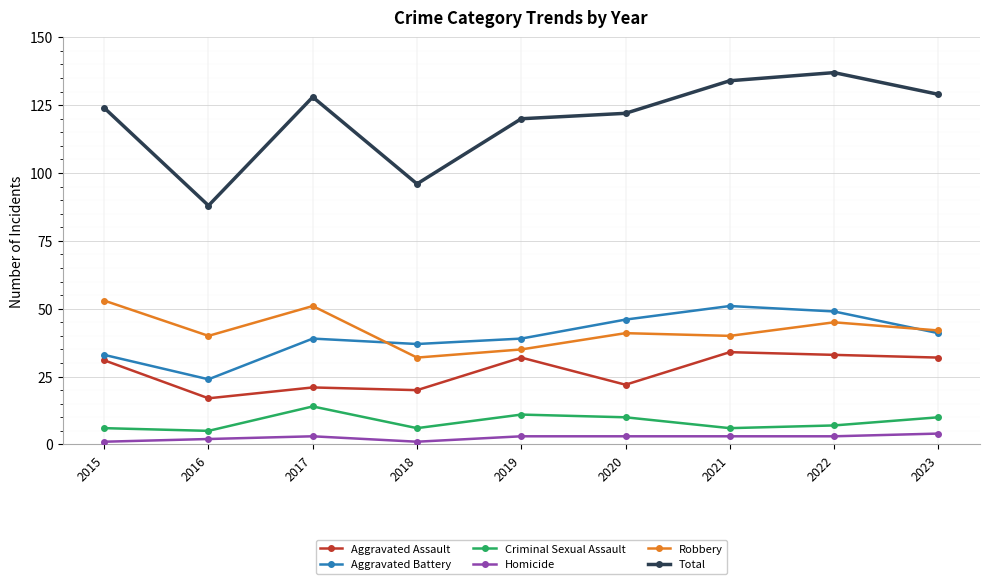

At how many categories does at least one series exceed 52?

9